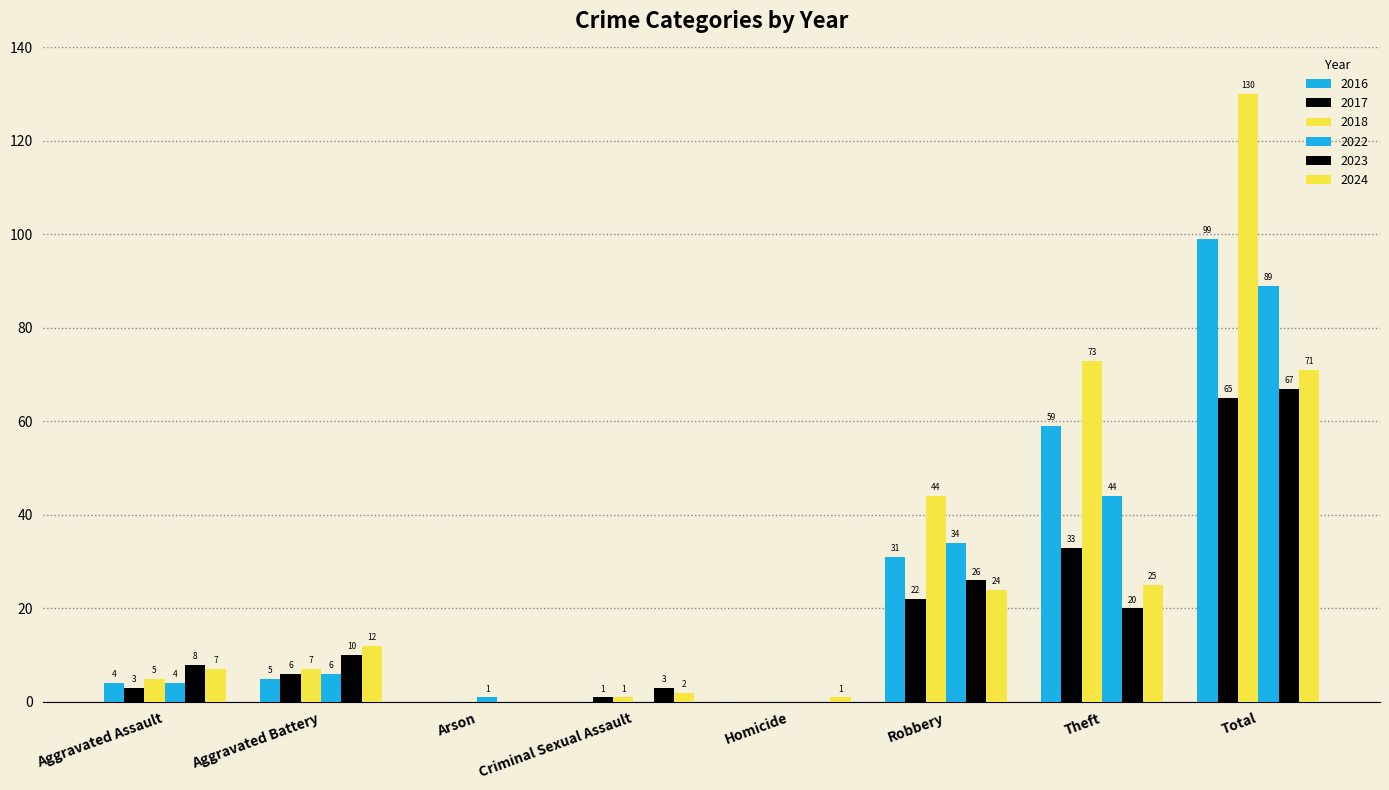

What is the spread (max minus min) of values at Robbery?

22